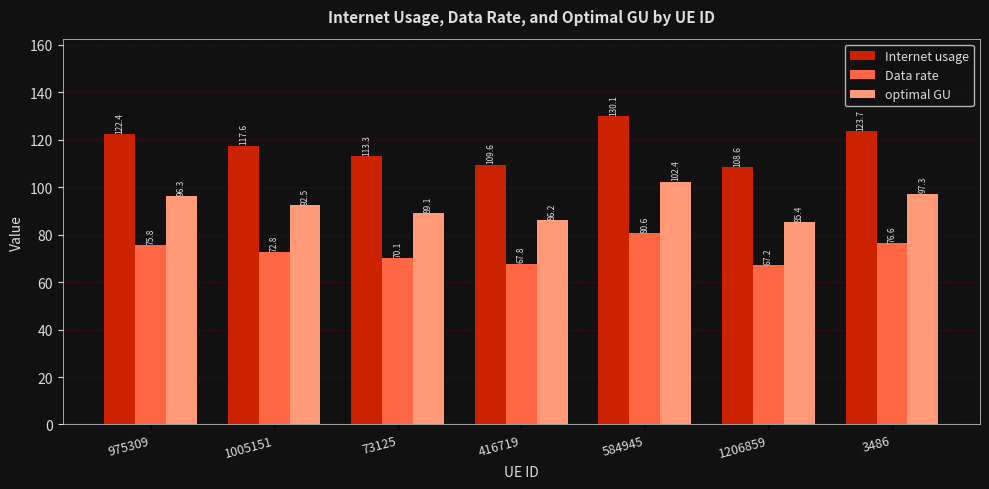

Which series changed the most between 1005151 and 416719?

Internet usage